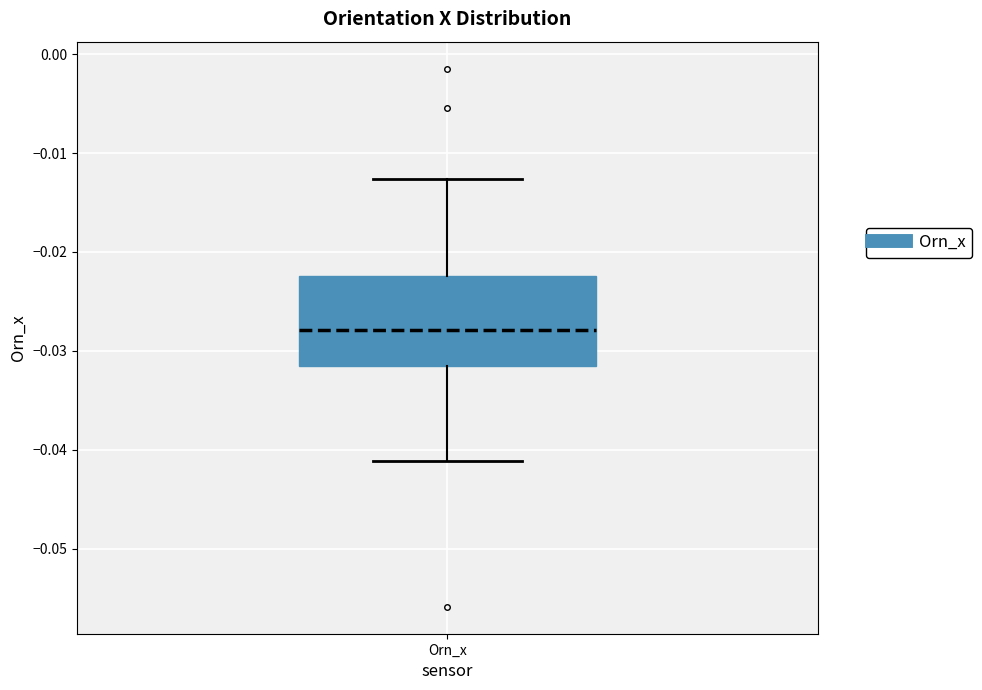

Transcribe this box plot: give where the median line is, the range the box spans, and where the two whiskers end, as read against the y-axis. The values are not printed on the chart, so give them approximately, as read against the axis.

median -0.028, box -0.032 to -0.022, whiskers -0.041 to -0.013